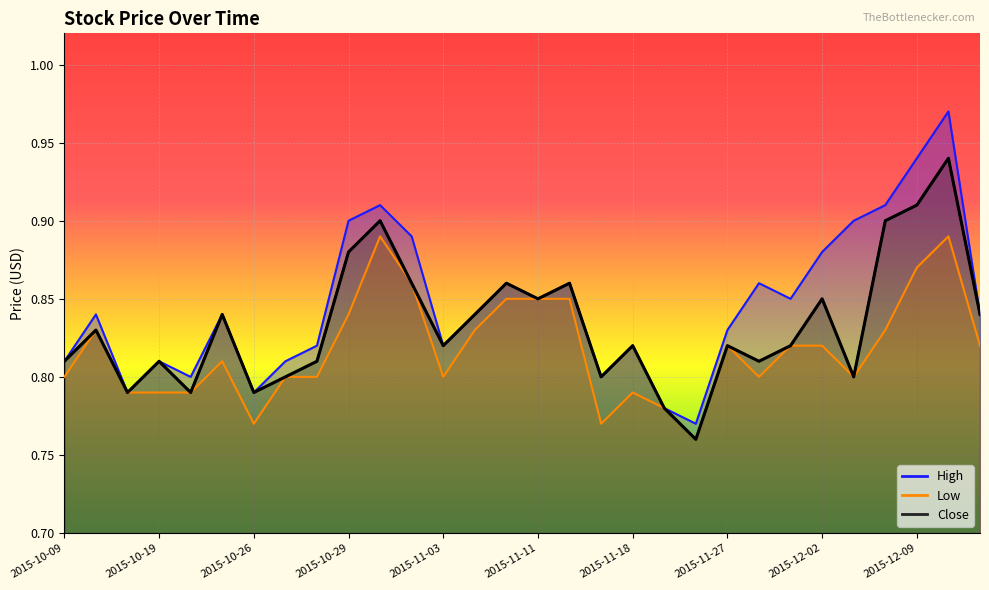

Which category has the highest value in the High series?

2015-12-11